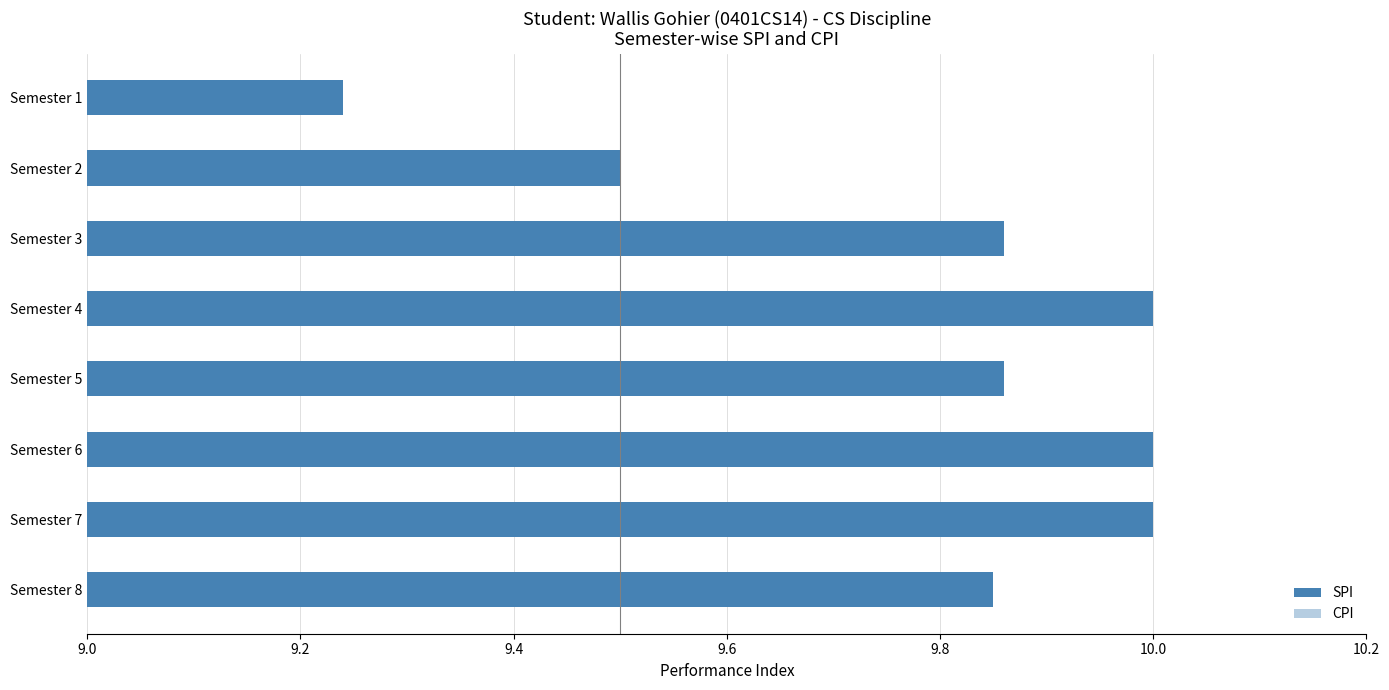

At Semester 5, list the series in order from smallest to largest.

CPI, SPI